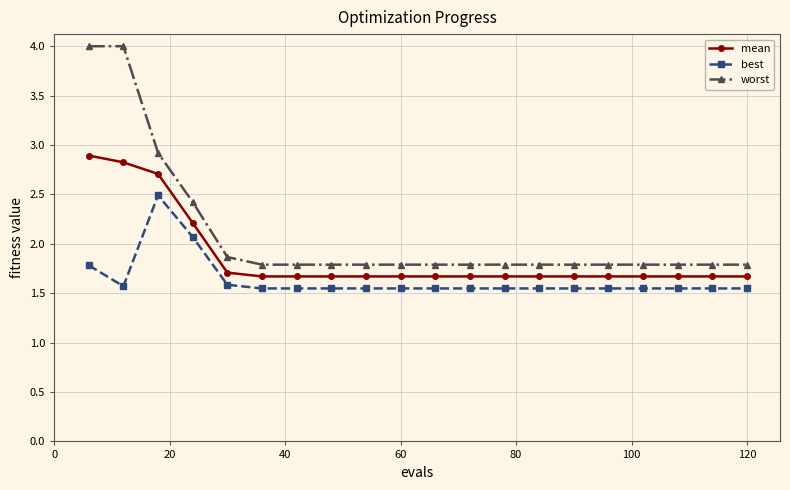

What is the difference between the maximum and minimum values in the worst series?

2.2